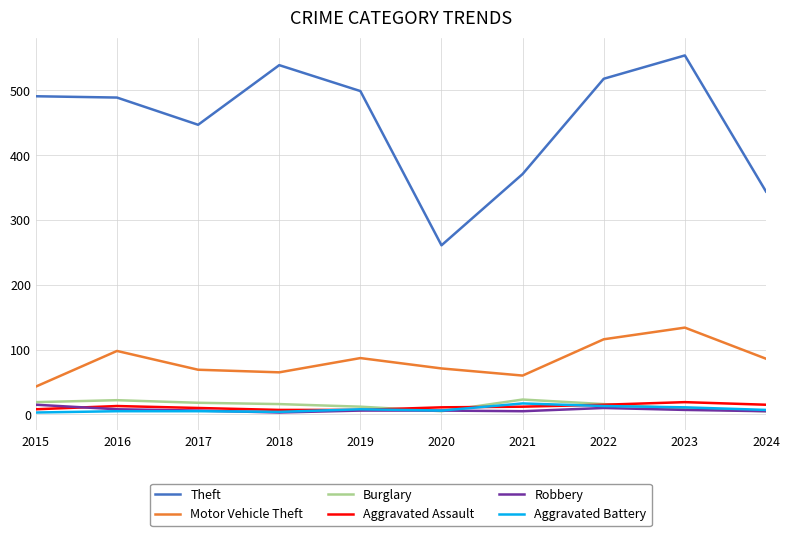

At how many categories does at least one series exceed 315?

9